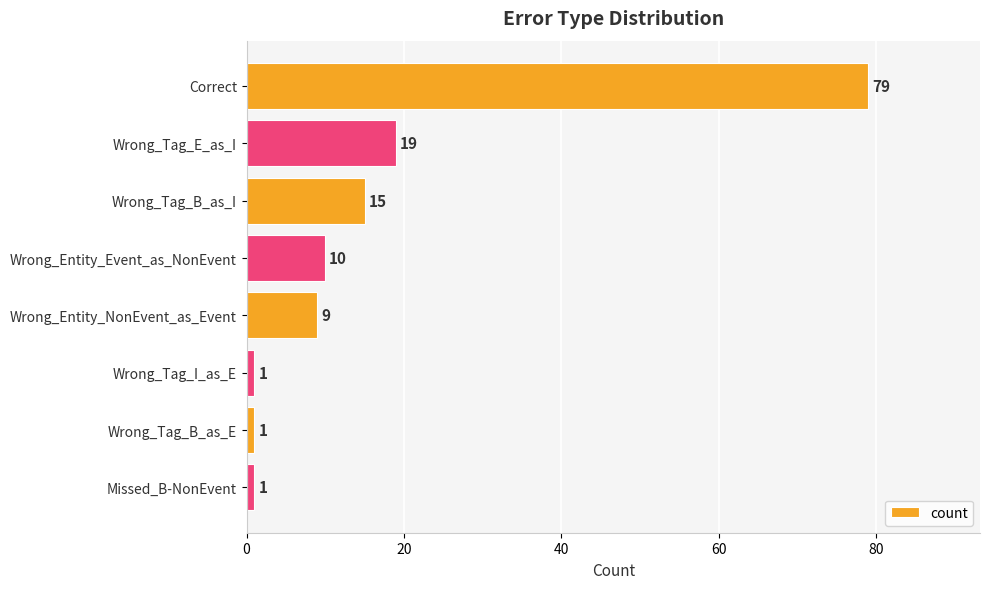

What is the average value?

17